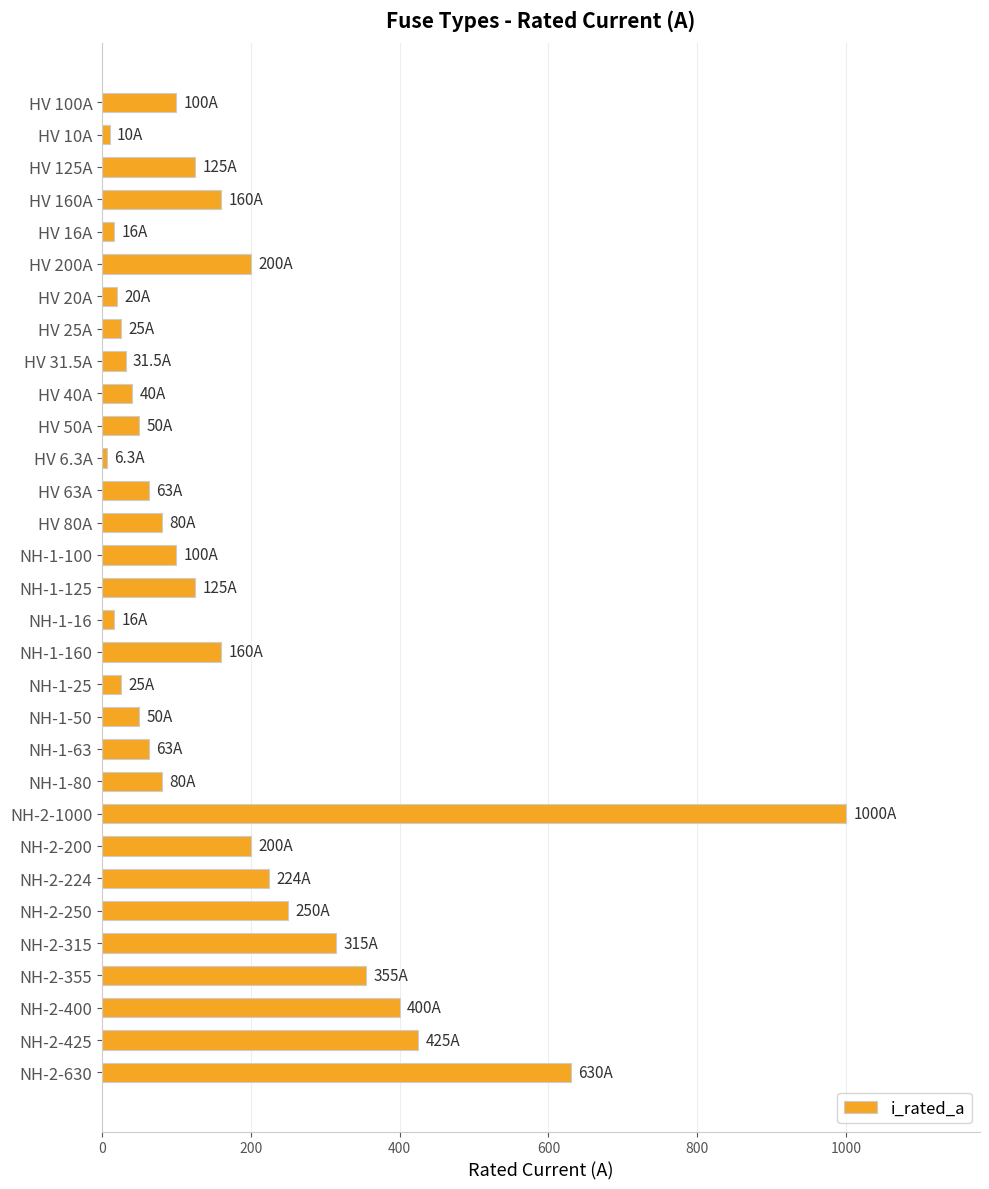

At which label is the value closest to 503?

NH-2-425